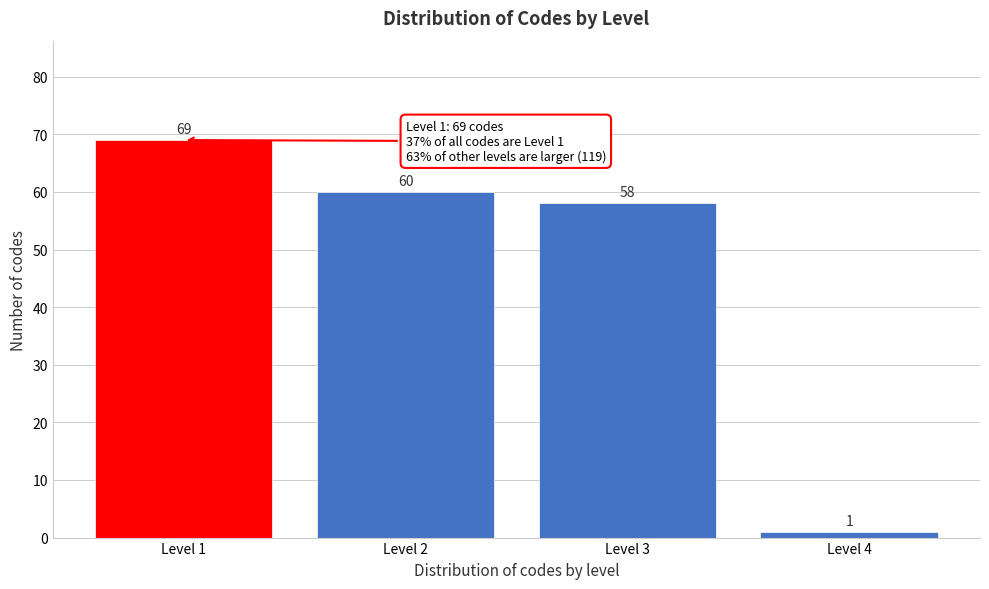

Reading right to left, extract all data points from this chart.

Level 4=1	Level 3=58	Level 2=60	Level 1=69